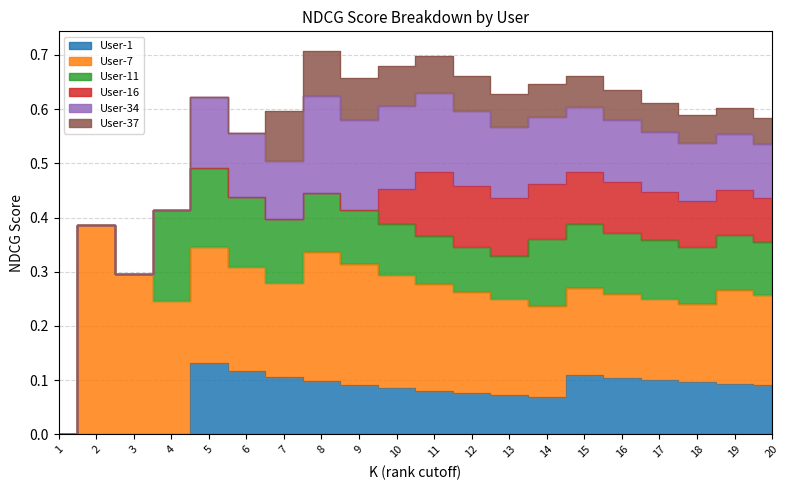

Rank the categories by User-37 value from highest to lowest.

NDCG@7, NDCG@8, NDCG@9, NDCG@10, NDCG@11, NDCG@12, NDCG@13, NDCG@14, NDCG@15, NDCG@16, NDCG@17, NDCG@18, NDCG@19, NDCG@20, NDCG@1, NDCG@2, NDCG@3, NDCG@4, NDCG@5, NDCG@6